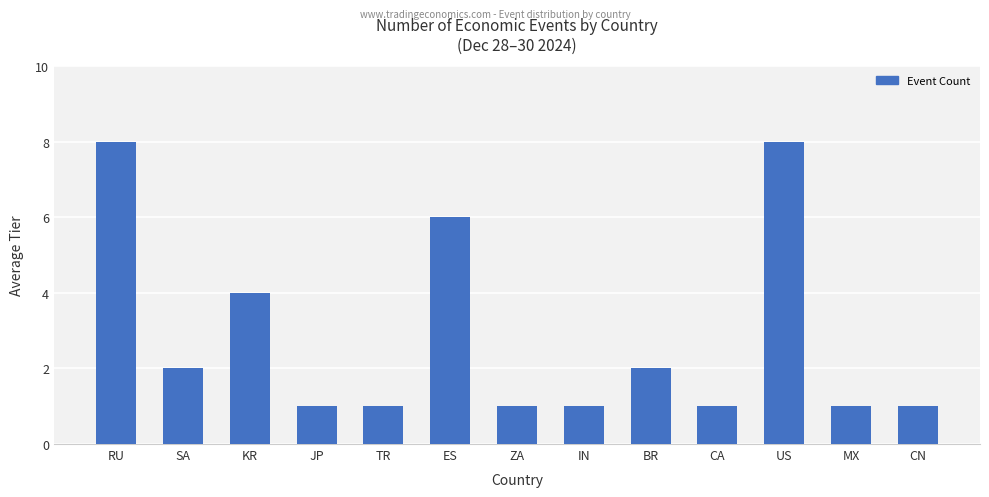

Between BR and US, which is larger?

US